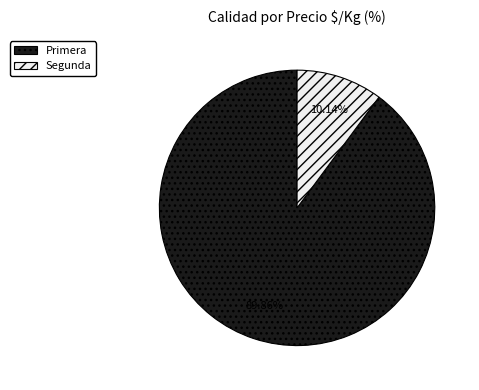

Does any single category account for the majority?

Yes